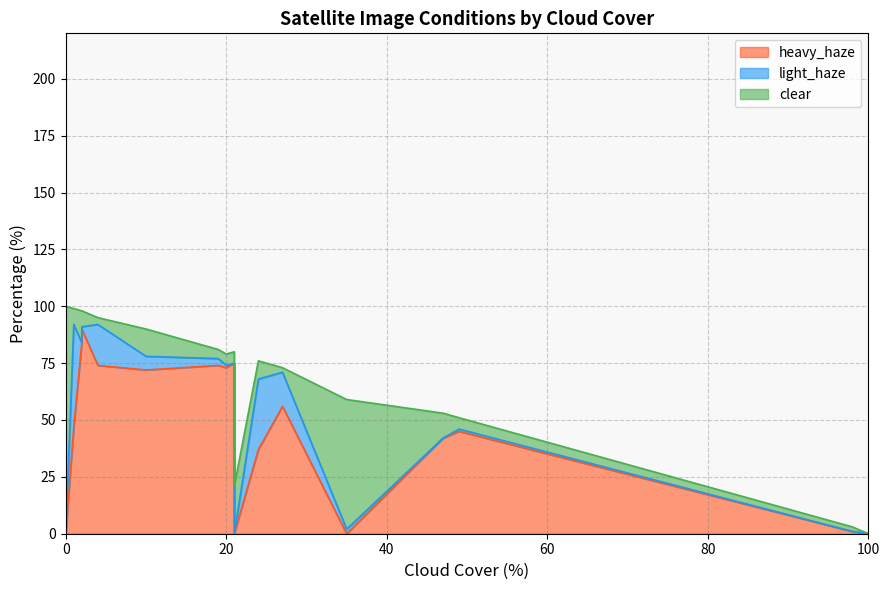

What are all the series names shown in the legend?

clear, light_haze, heavy_haze